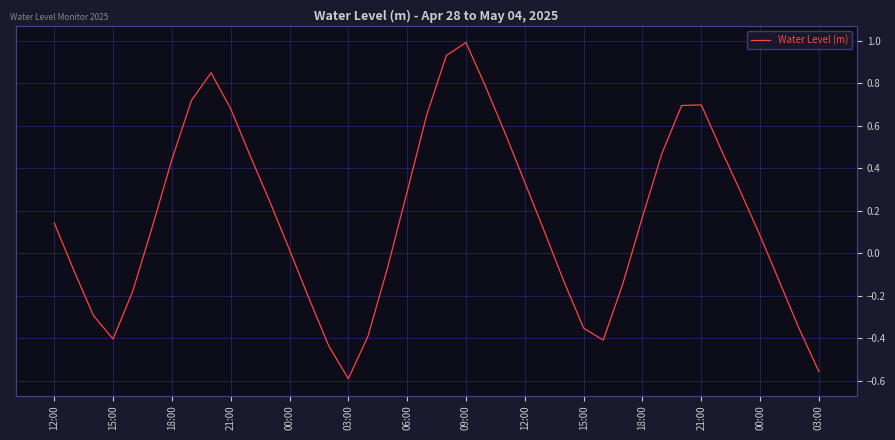

How many lines are shown in the chart?

1